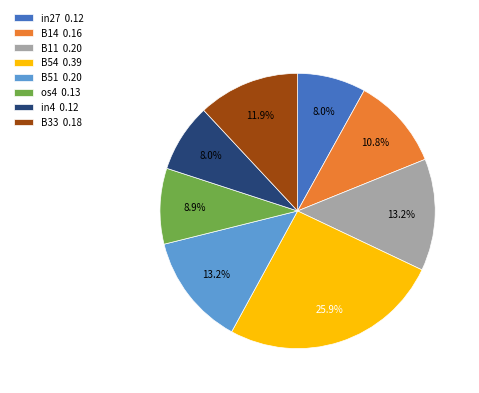

Is there a majority slice in this chart?

No